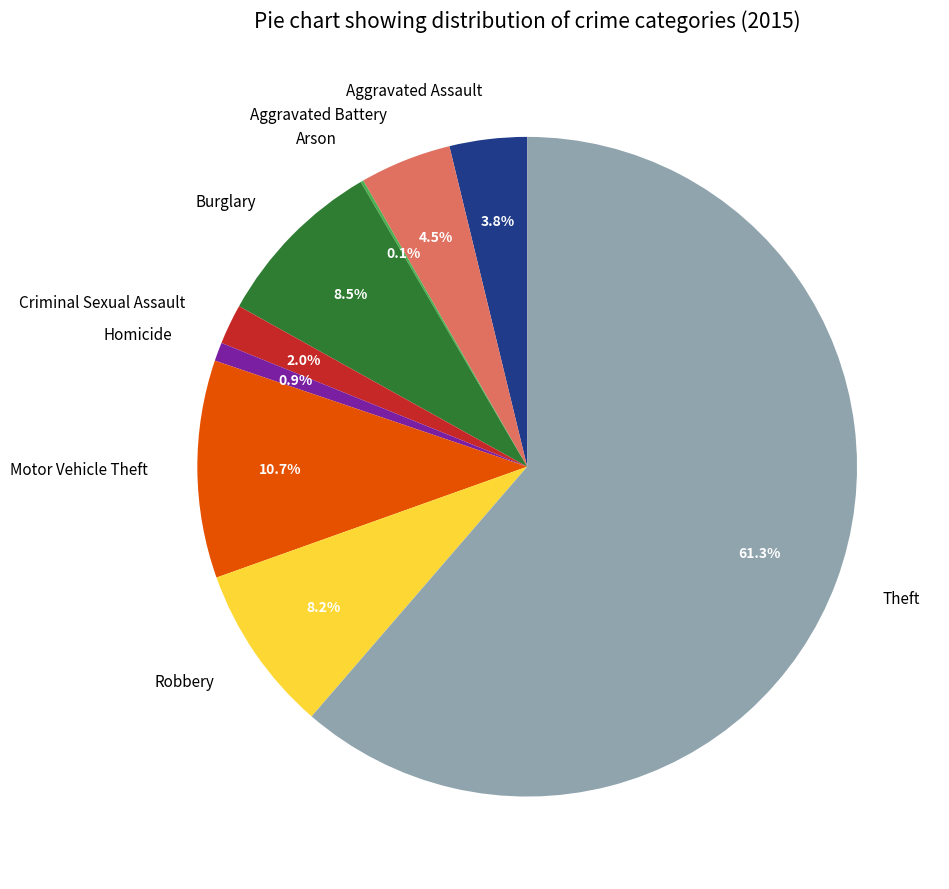

Which slice represents more than half of the pie?

Theft